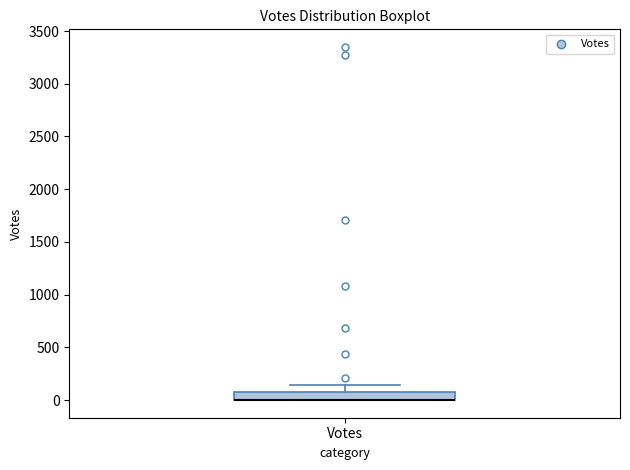

Where is the upper edge of the box for Votes on the y-axis? The values are not printed on the chart, so give them approximately, as read against the axis.

50